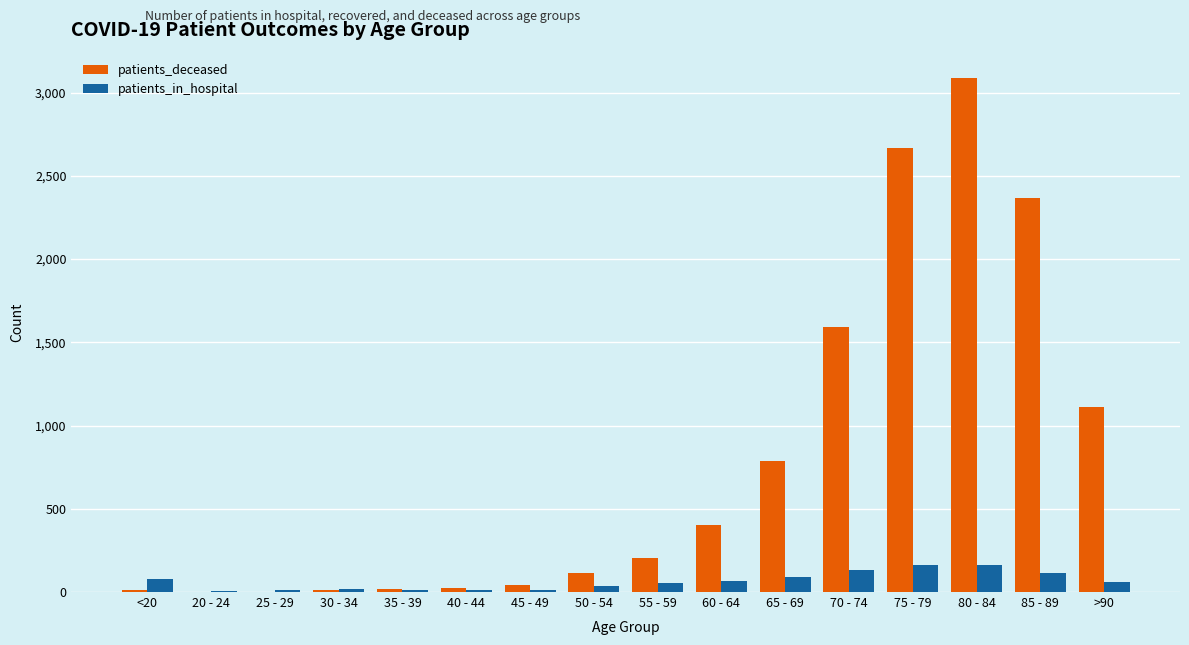

What is the highest value of the patients_deceased series?

3085